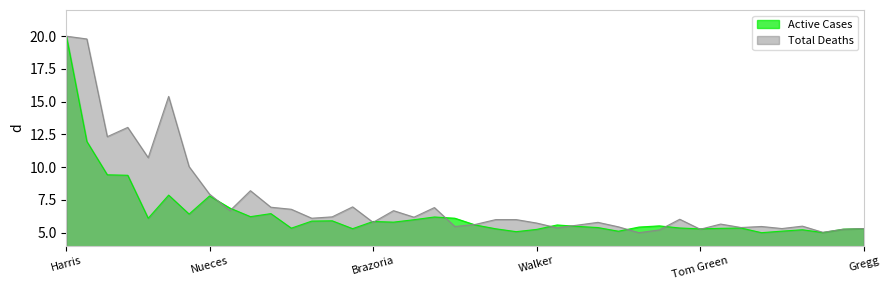

The Total Deaths series shows 1.8 at Smith. True or false?

False